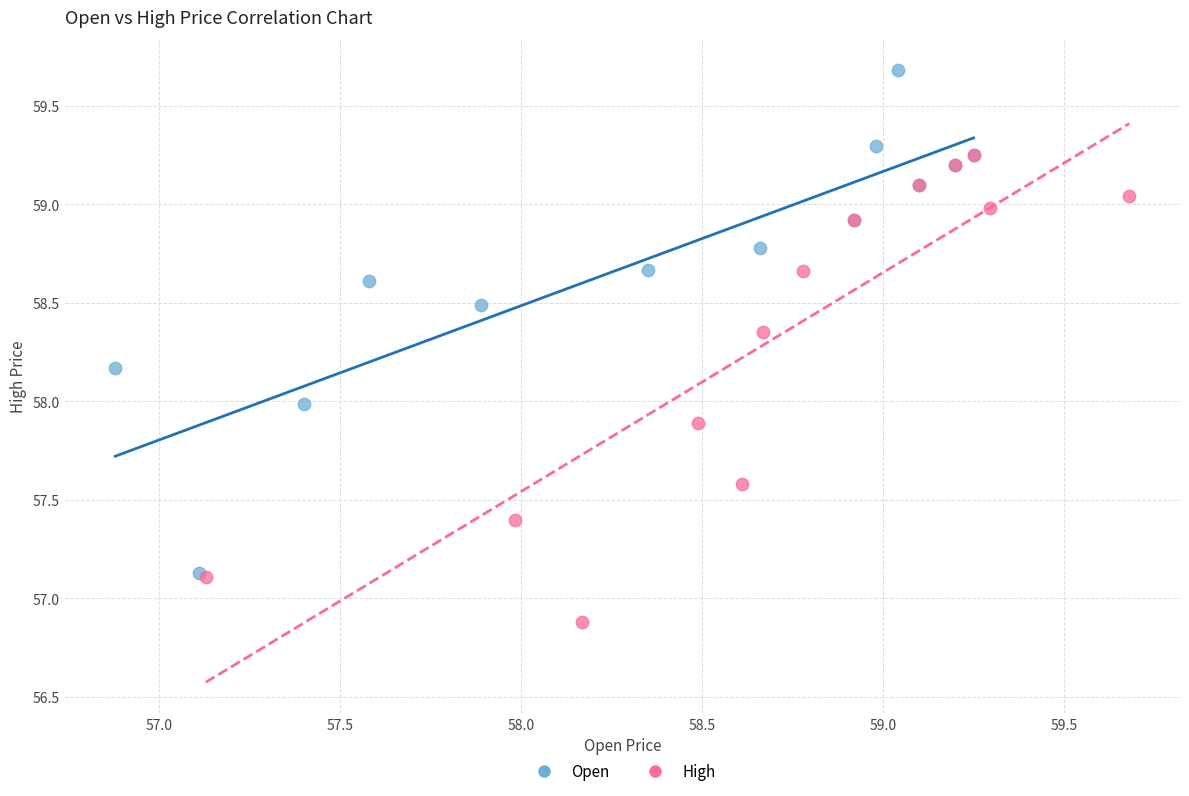

Which series contains the highest Y value?

Open